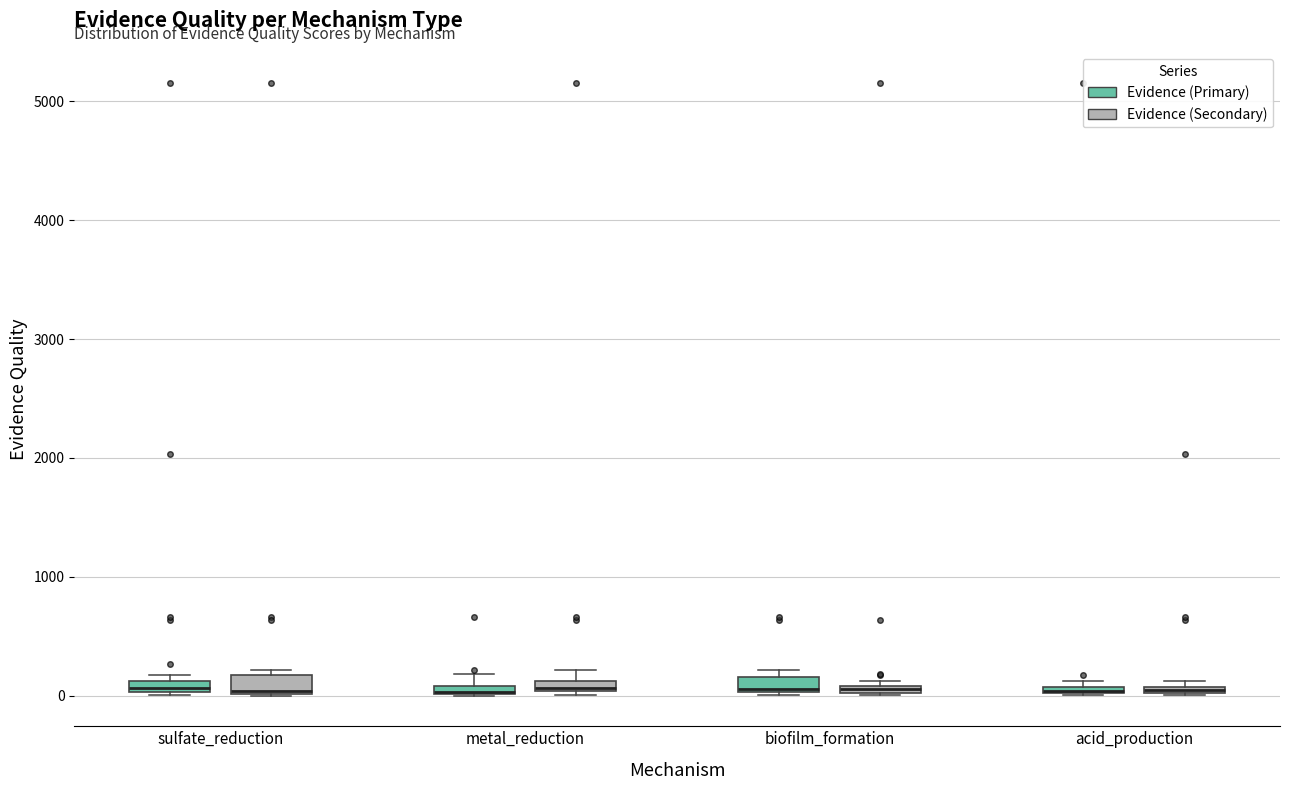

Where does the upper whisker of the box for metal_reduction (Evidence (Primary)) end on the y-axis? The values are not printed on the chart, so give them approximately, as read against the axis.

200